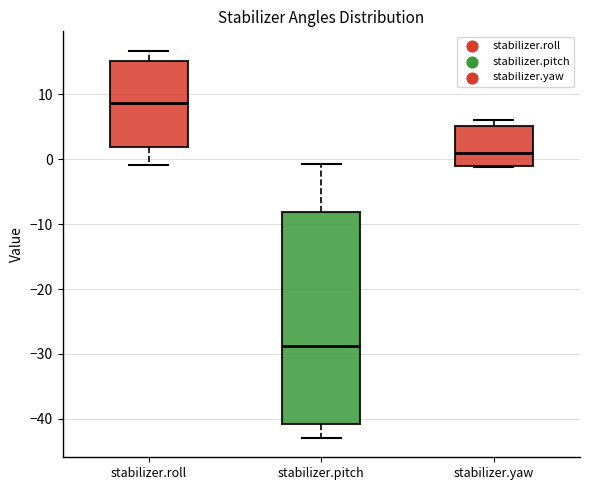

Which box has the highest median line?

stabilizer.roll